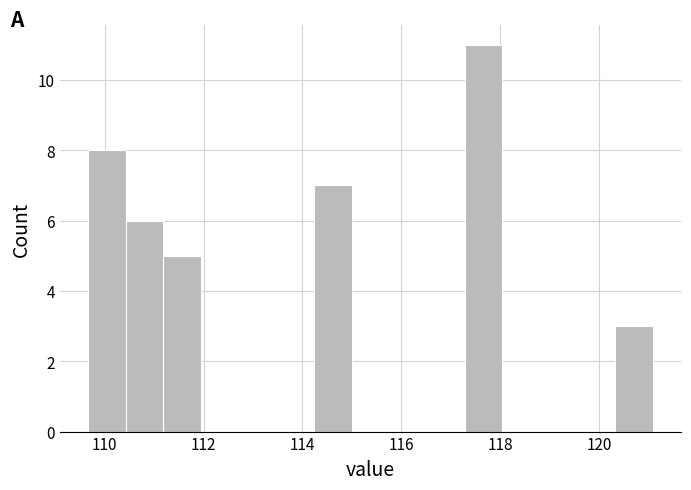

Around what value on the x-axis is the tallest bar? Give the approximate position of its centre, as read against the axis.

117.6